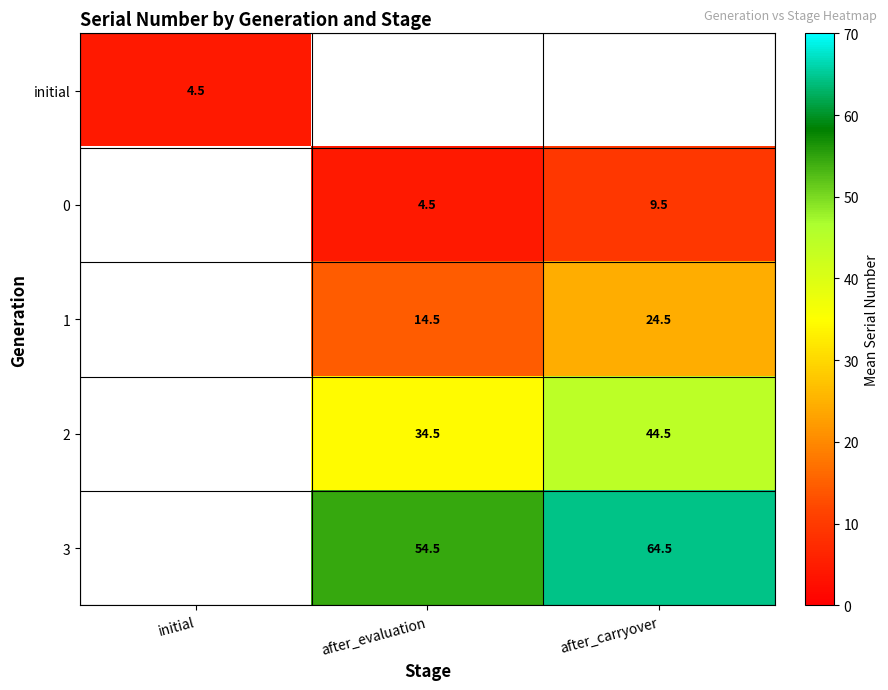

The 3 series shows 28.1 at after_evaluation. True or false?

False